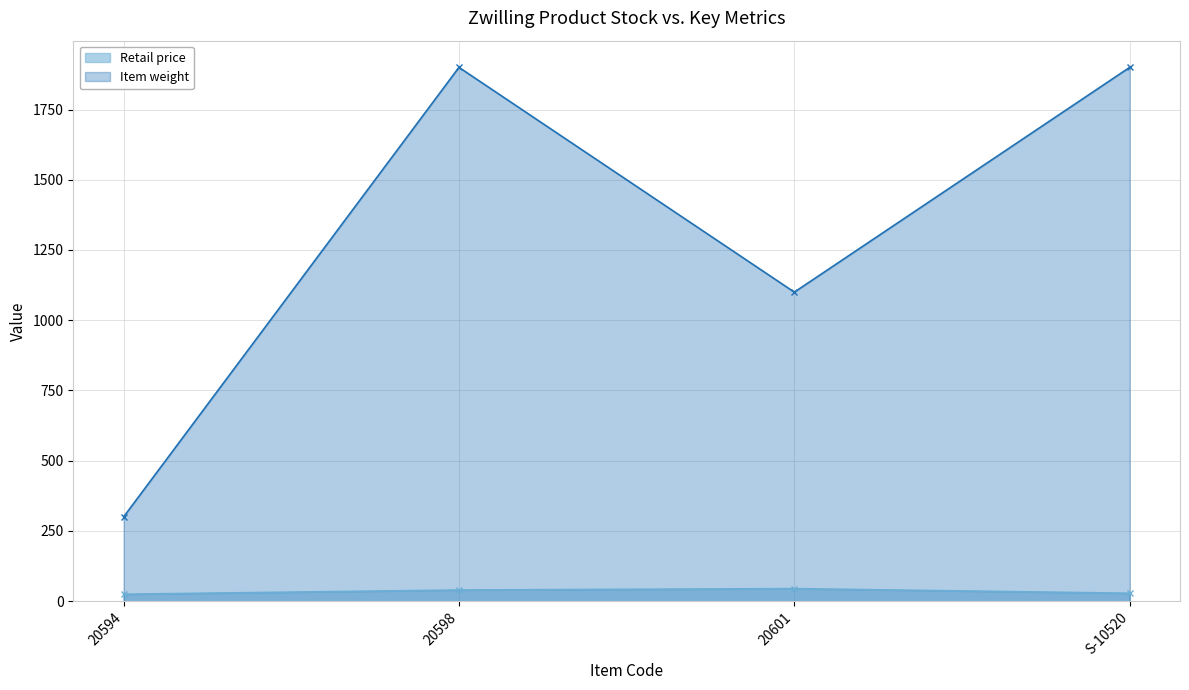

Which has a higher value, 20594 or 20598?

20598